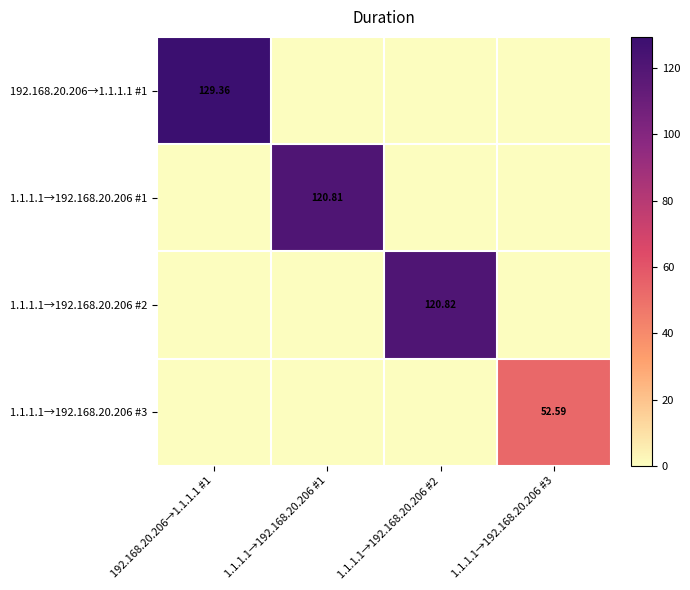

Between 1.1.1.1→192.168.20.206 #2 and 1.1.1.1→192.168.20.206 #3, which series saw the biggest shift?

1.1.1.1→192.168.20.206 #2